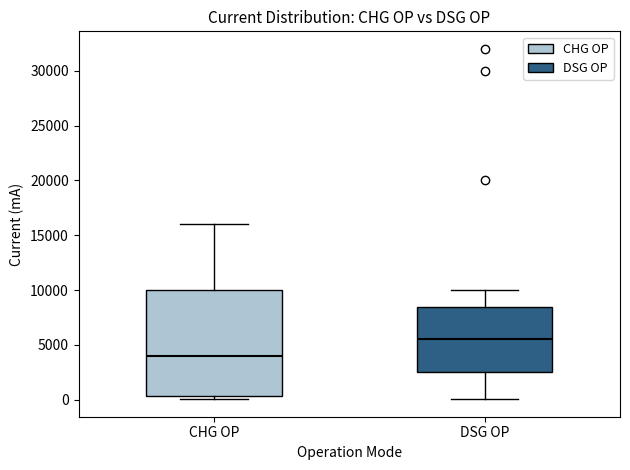

Which box is the tallest, from its lower edge to its upper edge?

CHG OP